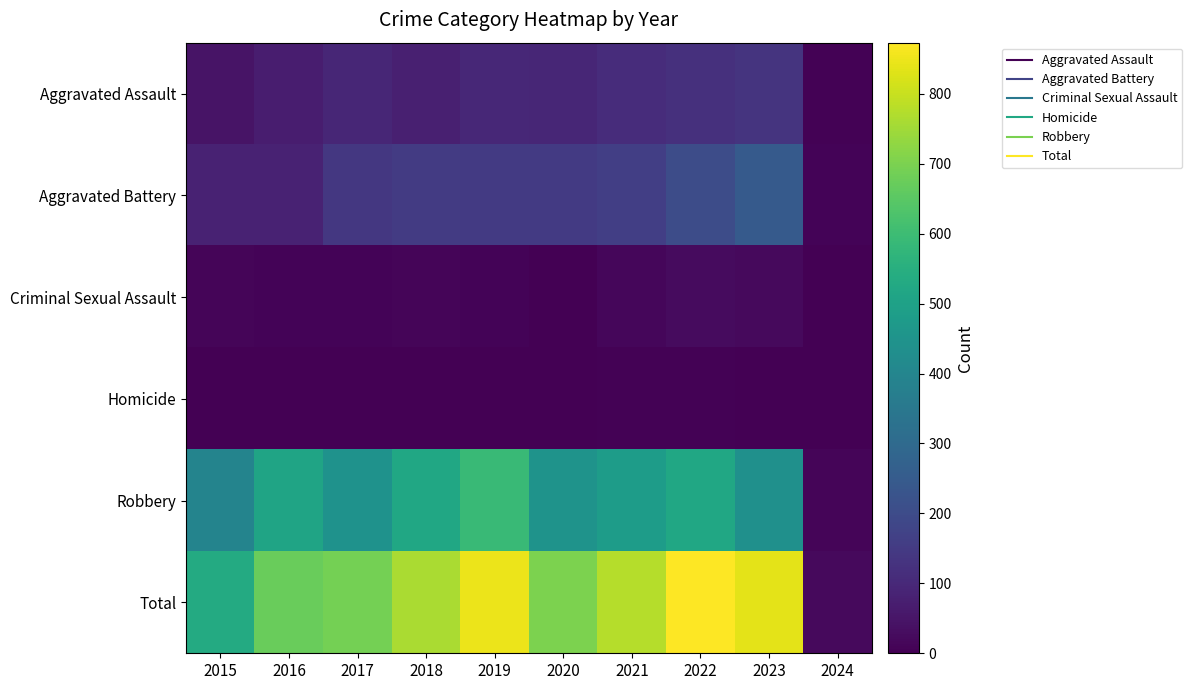

How many categories are shown in the chart?

10